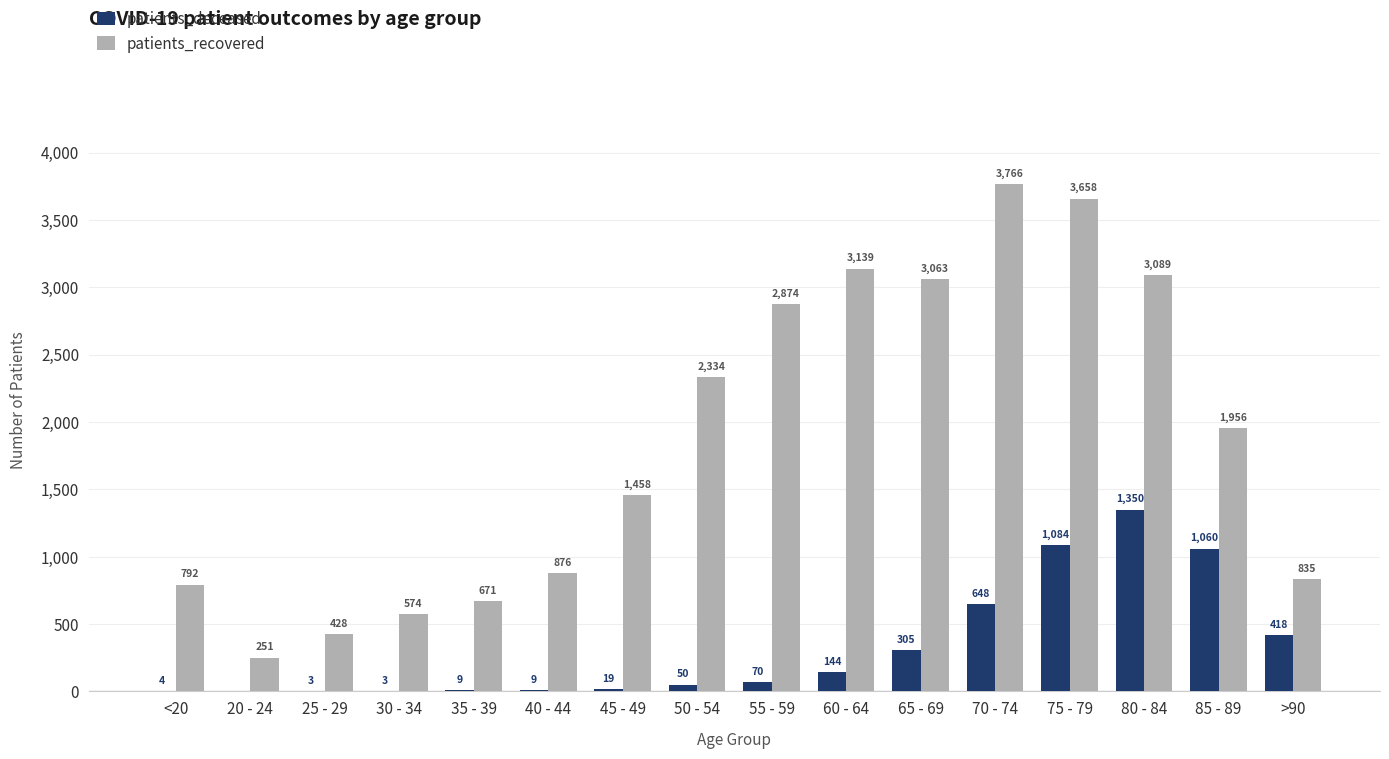

How many data points does each series have?

16